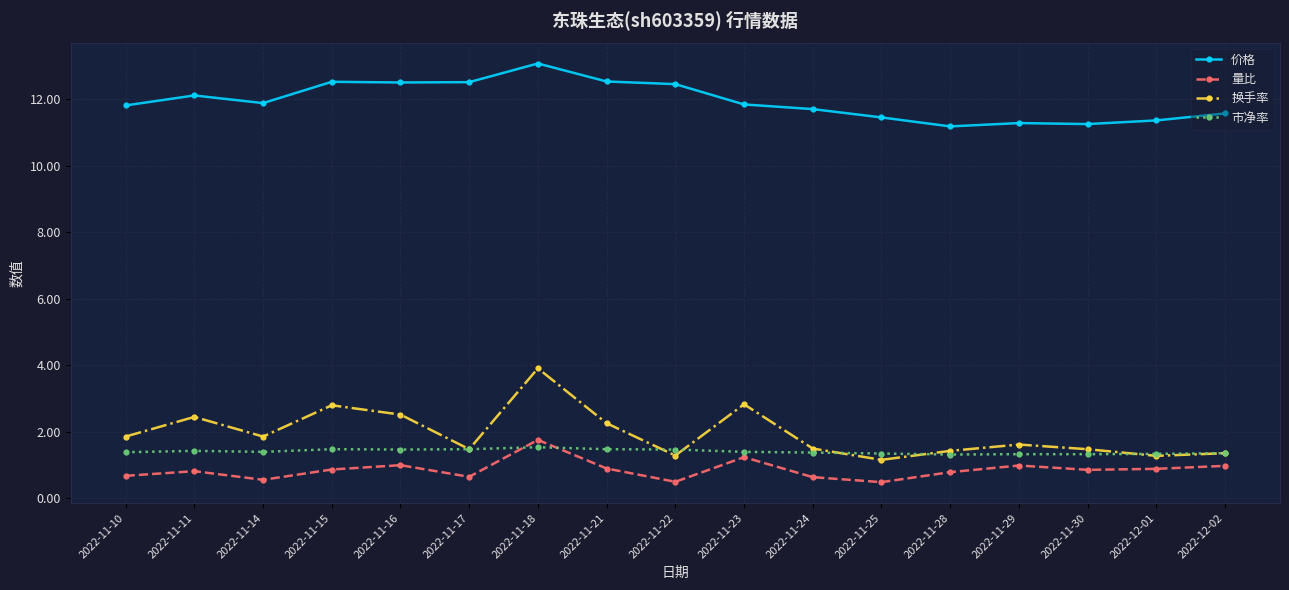

True or false: 价格 and 量比 intersect in this chart.

False